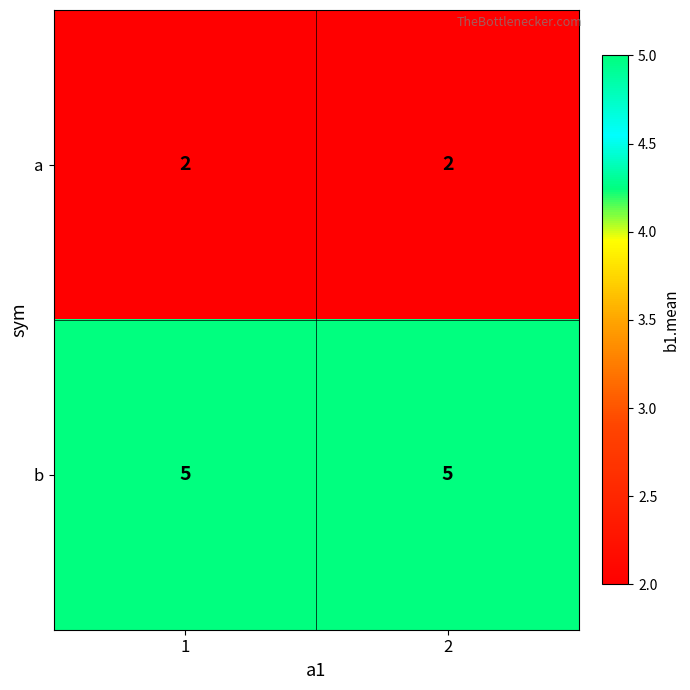

What is the spread (max minus min) of values at 1?

3